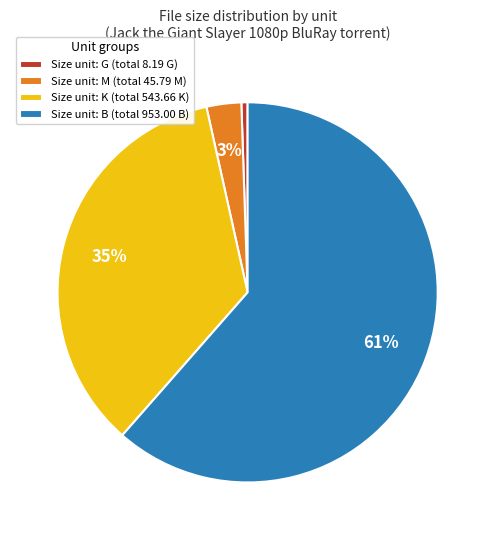

The Size unit: G (total 8.19 G) slice represents 1% of the pie. True or false?

True